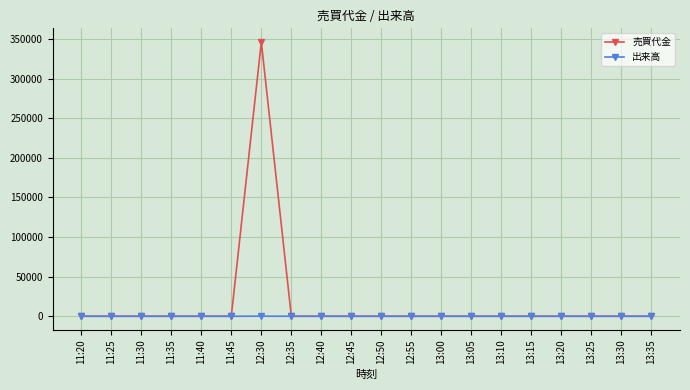

List the series in order of their overall mean, lowest first.

出来高, 売買代金